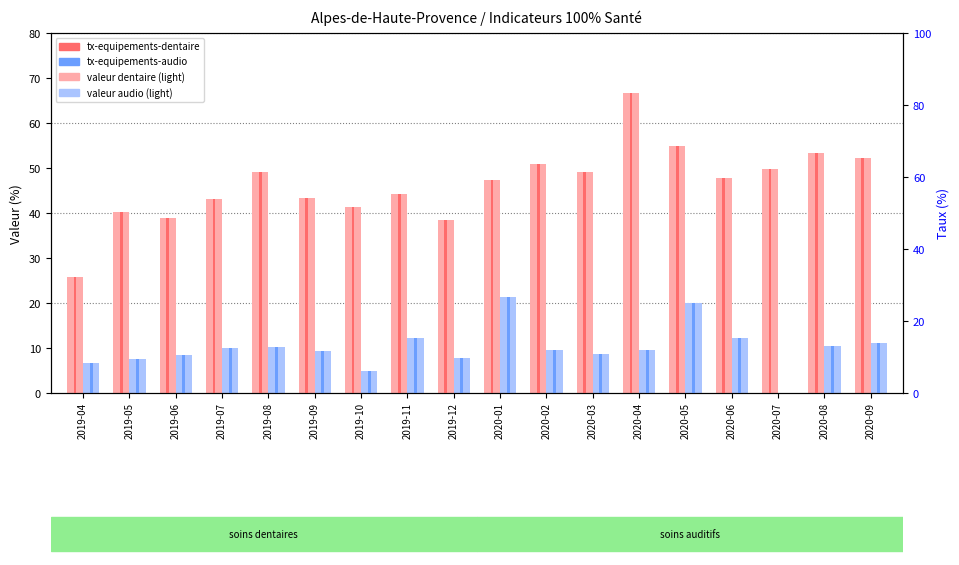

What position from the right is 2020-01?

9